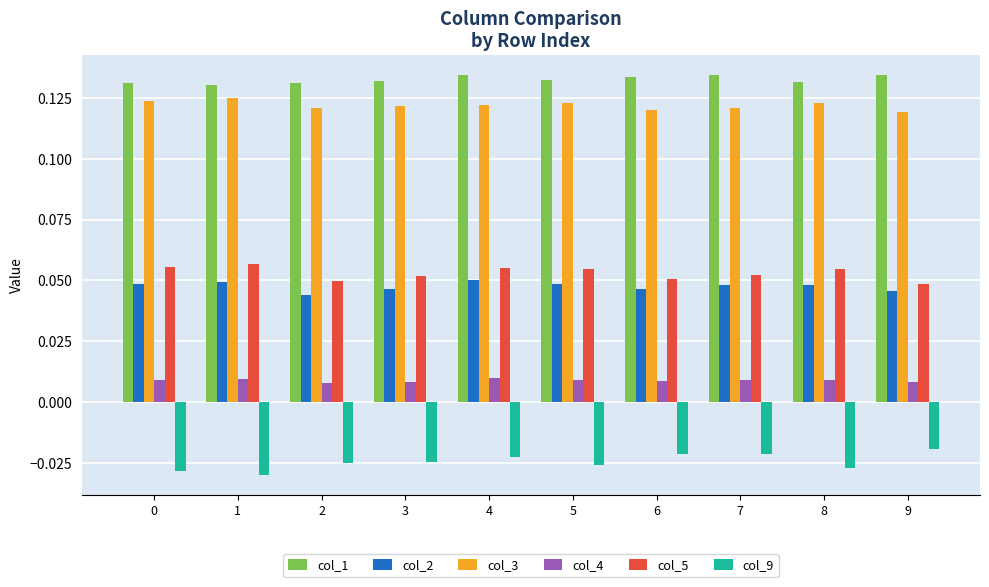

List the series in order of their peak value, lowest first.

col_9, col_4, col_2, col_5, col_3, col_1